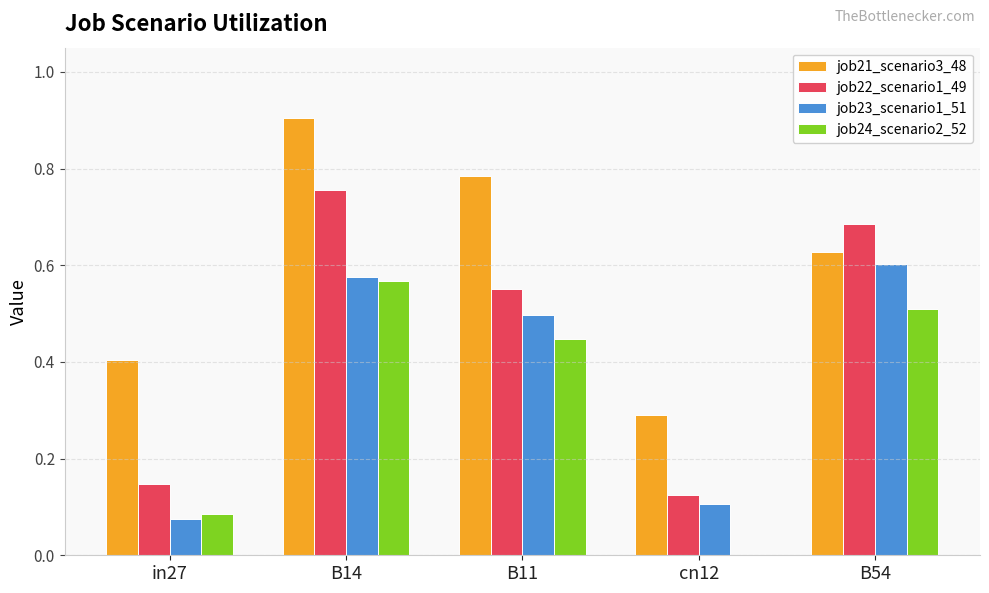

What is the sum of all job21_scenario3_48 values?

3.0